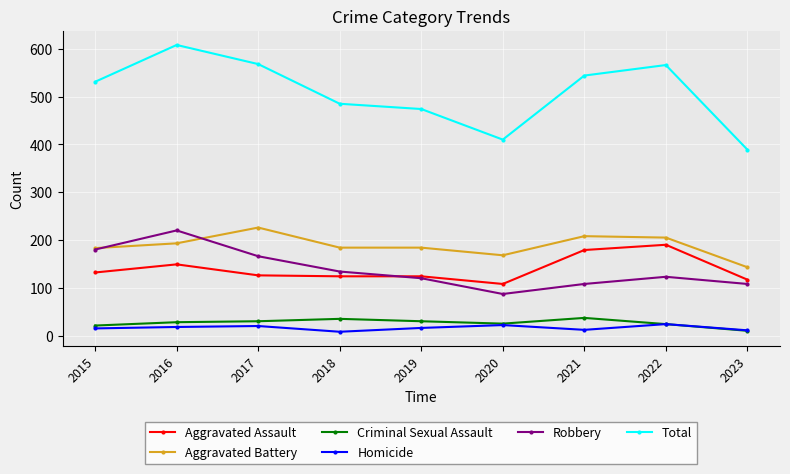

True or false: Homicide has more than 0 interior local peaks.

True